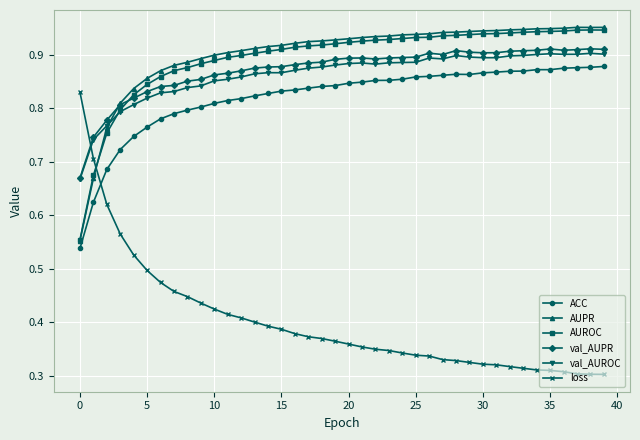

True or false: val_AUPR has more than 1 interior local peaks.

True